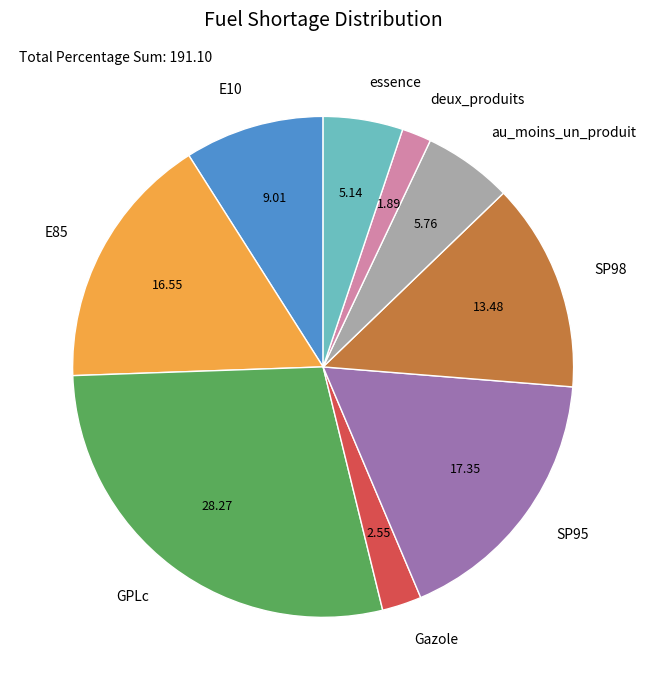

How many segments does this pie chart have?

9